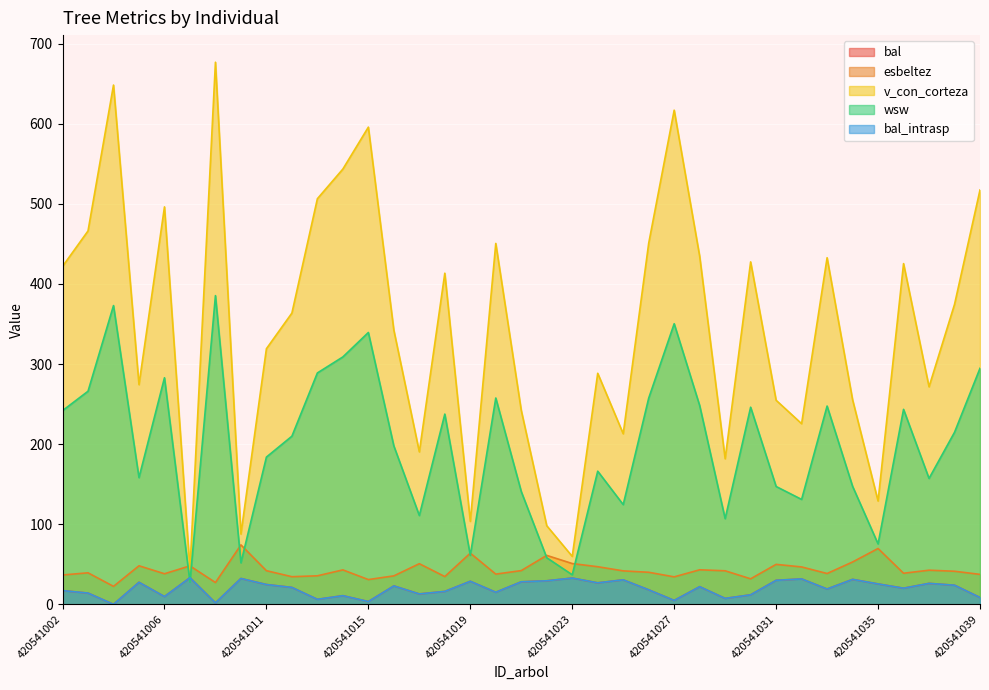

What is the approximate value of esbeltez at 420541026?

40.0